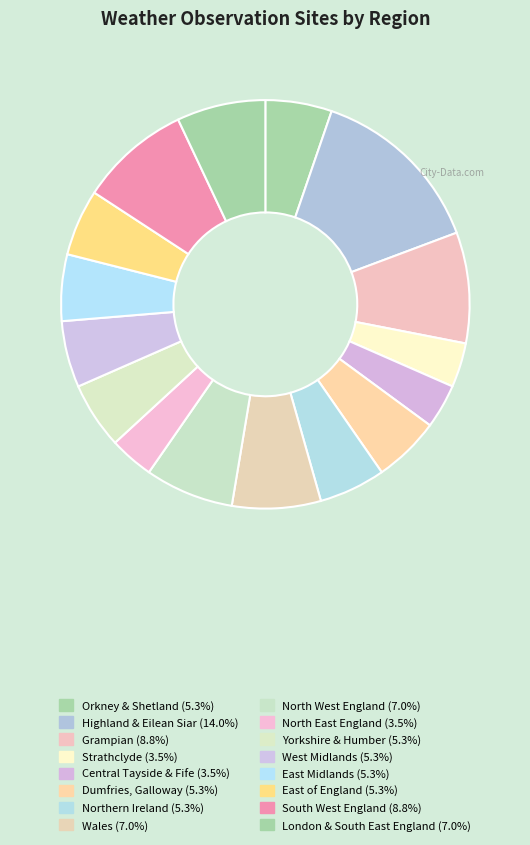

Is it true that West Midlands is 19% of the pie?

False